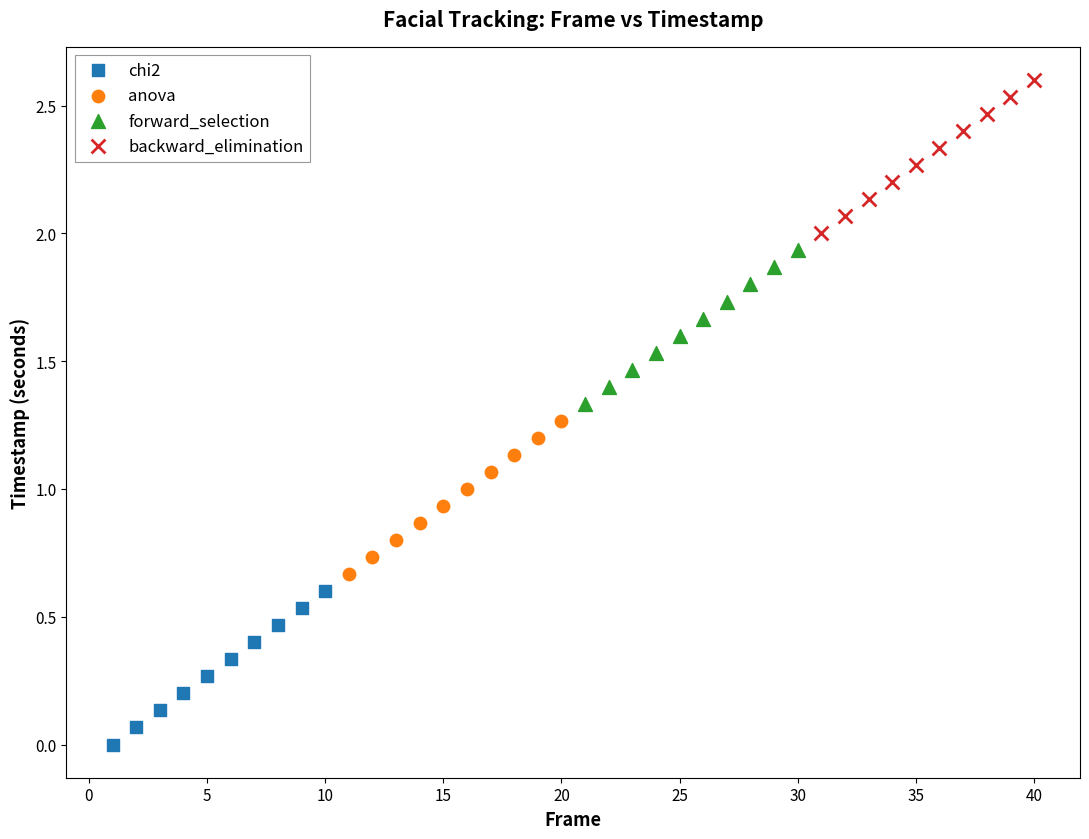

Which series reaches the maximum Y coordinate?

backward_elimination